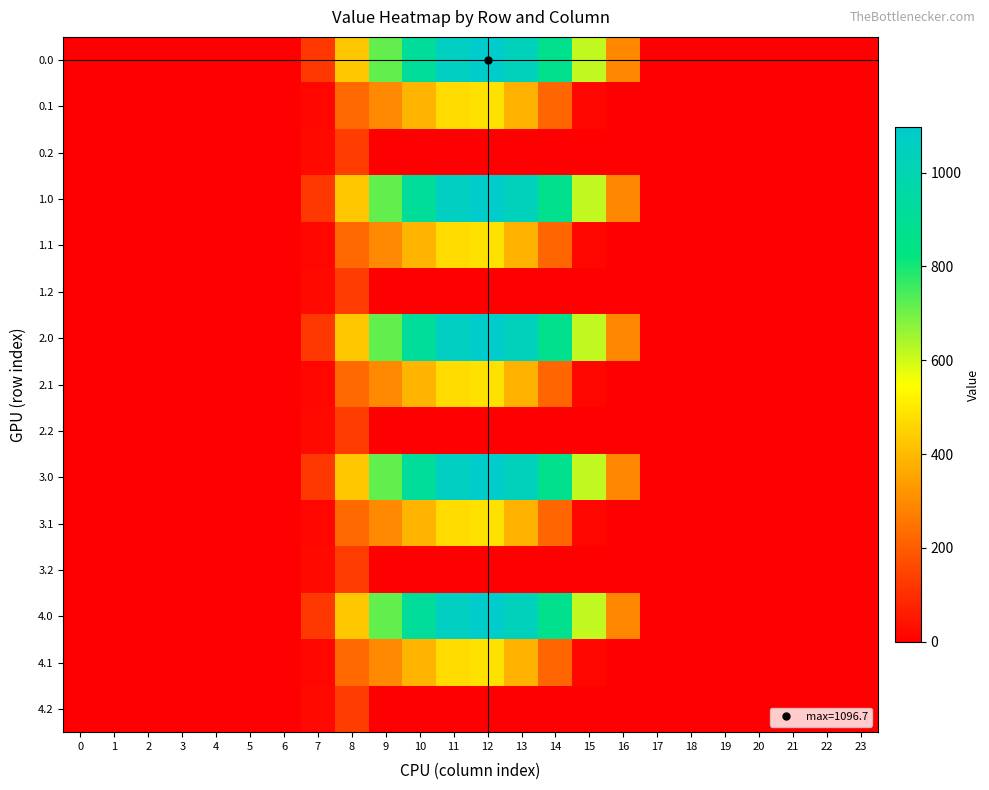

Reading right to left, transcribe all the data shown in this chart.

0.0: 23=0.0	22=0.0	21=0.0	20=0.0	19=0.0	18=0.0	17=0.0	16=294.5	15=615.9	14=870.6	13=1032.9	12=1096.7	11=1060.3	10=916.2	9=716.9	8=430.3	7=120.6	6=0.0	5=0.0	4=0.0	3=0.0	2=0.0	1=0.0	0=0.0
0.1: 23=0.0	22=0.0	21=0.0	20=0.0	19=0.0	18=0.0	17=0.0	16=0.0	15=17.3	14=219.2	13=382.7	12=485.4	11=471.7	10=388.1	9=295.9	8=227.5	7=17.7	6=0.0	5=0.0	4=0.0	3=0.0	2=0.0	1=0.0	0=0.0
0.2: 23=0.0	22=0.0	21=0.0	20=0.0	19=0.0	18=0.0	17=0.0	16=0.0	15=0.0	14=0.0	13=0.0	12=0.0	11=0.0	10=0.0	9=0.0	8=134.2	7=22.3	6=0.0	5=0.0	4=0.0	3=0.0	2=0.0	1=0.0	0=0.0
1.0: 23=0.0	22=0.0	21=0.0	20=0.0	19=0.0	18=0.0	17=0.0	16=294.5	15=615.9	14=870.6	13=1032.9	12=1096.7	11=1060.3	10=916.2	9=716.9	8=430.3	7=120.6	6=0.0	5=0.0	4=0.0	3=0.0	2=0.0	1=0.0	0=0.0
1.1: 23=0.0	22=0.0	21=0.0	20=0.0	19=0.0	18=0.0	17=0.0	16=0.0	15=17.3	14=219.2	13=382.7	12=485.4	11=471.7	10=388.1	9=295.9	8=227.5	7=17.7	6=0.0	5=0.0	4=0.0	3=0.0	2=0.0	1=0.0	0=0.0
1.2: 23=0.0	22=0.0	21=0.0	20=0.0	19=0.0	18=0.0	17=0.0	16=0.0	15=0.0	14=0.0	13=0.0	12=0.0	11=0.0	10=0.0	9=0.0	8=134.2	7=22.3	6=0.0	5=0.0	4=0.0	3=0.0	2=0.0	1=0.0	0=0.0
2.0: 23=0.0	22=0.0	21=0.0	20=0.0	19=0.0	18=0.0	17=0.0	16=294.5	15=615.9	14=870.6	13=1032.9	12=1096.7	11=1060.3	10=916.2	9=716.9	8=430.3	7=120.6	6=0.0	5=0.0	4=0.0	3=0.0	2=0.0	1=0.0	0=0.0
2.1: 23=0.0	22=0.0	21=0.0	20=0.0	19=0.0	18=0.0	17=0.0	16=0.0	15=17.3	14=219.2	13=382.7	12=485.4	11=471.7	10=388.1	9=295.9	8=227.5	7=17.7	6=0.0	5=0.0	4=0.0	3=0.0	2=0.0	1=0.0	0=0.0
2.2: 23=0.0	22=0.0	21=0.0	20=0.0	19=0.0	18=0.0	17=0.0	16=0.0	15=0.0	14=0.0	13=0.0	12=0.0	11=0.0	10=0.0	9=0.0	8=134.2	7=22.3	6=0.0	5=0.0	4=0.0	3=0.0	2=0.0	1=0.0	0=0.0
3.0: 23=0.0	22=0.0	21=0.0	20=0.0	19=0.0	18=0.0	17=0.0	16=294.5	15=615.9	14=870.6	13=1032.9	12=1096.7	11=1060.3	10=916.2	9=716.9	8=430.3	7=120.6	6=0.0	5=0.0	4=0.0	3=0.0	2=0.0	1=0.0	0=0.0
3.1: 23=0.0	22=0.0	21=0.0	20=0.0	19=0.0	18=0.0	17=0.0	16=0.0	15=17.3	14=219.2	13=382.7	12=485.4	11=471.7	10=388.1	9=295.9	8=227.5	7=17.7	6=0.0	5=0.0	4=0.0	3=0.0	2=0.0	1=0.0	0=0.0
3.2: 23=0.0	22=0.0	21=0.0	20=0.0	19=0.0	18=0.0	17=0.0	16=0.0	15=0.0	14=0.0	13=0.0	12=0.0	11=0.0	10=0.0	9=0.0	8=134.2	7=22.3	6=0.0	5=0.0	4=0.0	3=0.0	2=0.0	1=0.0	0=0.0
4.0: 23=0.0	22=0.0	21=0.0	20=0.0	19=0.0	18=0.0	17=0.0	16=294.5	15=615.9	14=870.6	13=1032.9	12=1096.7	11=1060.3	10=916.2	9=716.9	8=430.3	7=120.6	6=0.0	5=0.0	4=0.0	3=0.0	2=0.0	1=0.0	0=0.0
4.1: 23=0.0	22=0.0	21=0.0	20=0.0	19=0.0	18=0.0	17=0.0	16=0.0	15=17.3	14=219.2	13=382.7	12=485.4	11=471.7	10=388.1	9=295.9	8=227.5	7=17.7	6=0.0	5=0.0	4=0.0	3=0.0	2=0.0	1=0.0	0=0.0
4.2: 23=0.0	22=0.0	21=0.0	20=0.0	19=0.0	18=0.0	17=0.0	16=0.0	15=0.0	14=0.0	13=0.0	12=0.0	11=0.0	10=0.0	9=0.0	8=134.2	7=22.3	6=0.0	5=0.0	4=0.0	3=0.0	2=0.0	1=0.0	0=0.0